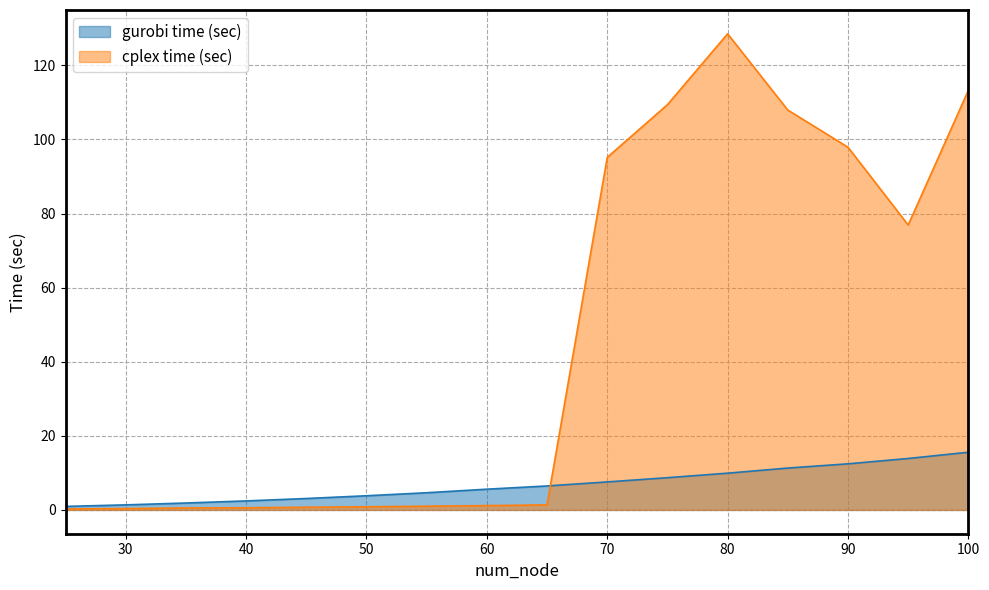

The gurobi time (sec) series shows 2.4 at 40. True or false?

True